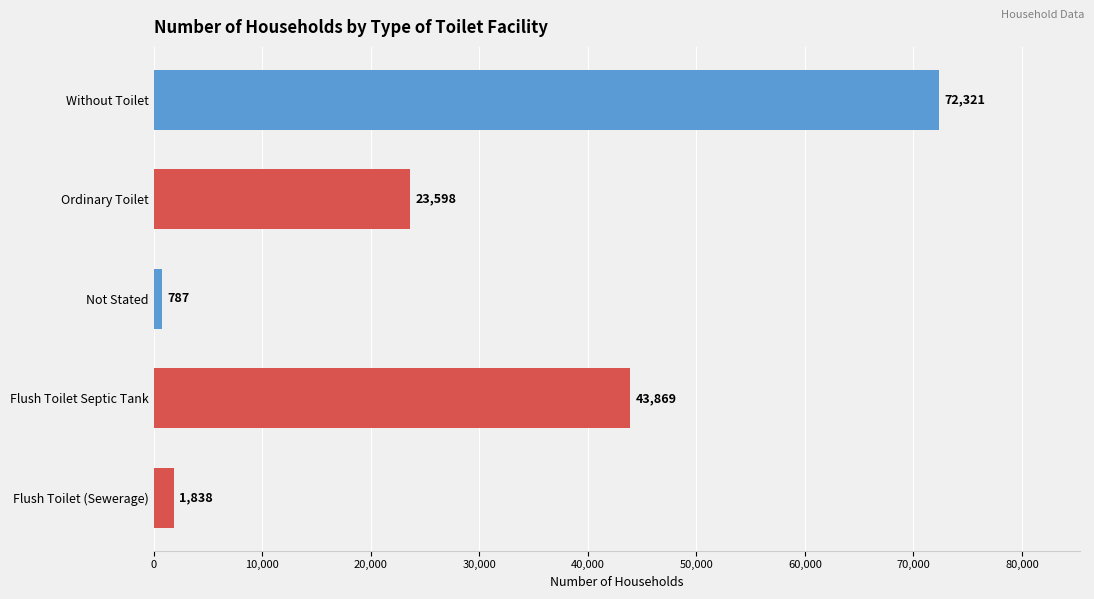

Rank the categories by value from highest to lowest.

Without Toilet, Flush Toilet Septic Tank, Ordinary Toilet, Flush Toilet (Sewerage), Not Stated